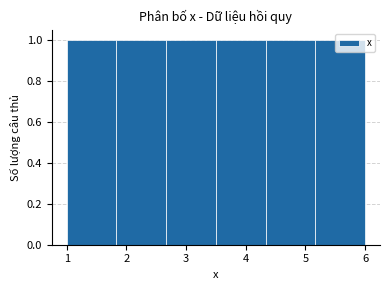

What is the height of the bar covering 4.3 to 5.2 on the x-axis? Neither the bar edges nor the heights are printed on the chart, so give them approximately, as read against the axes.

1